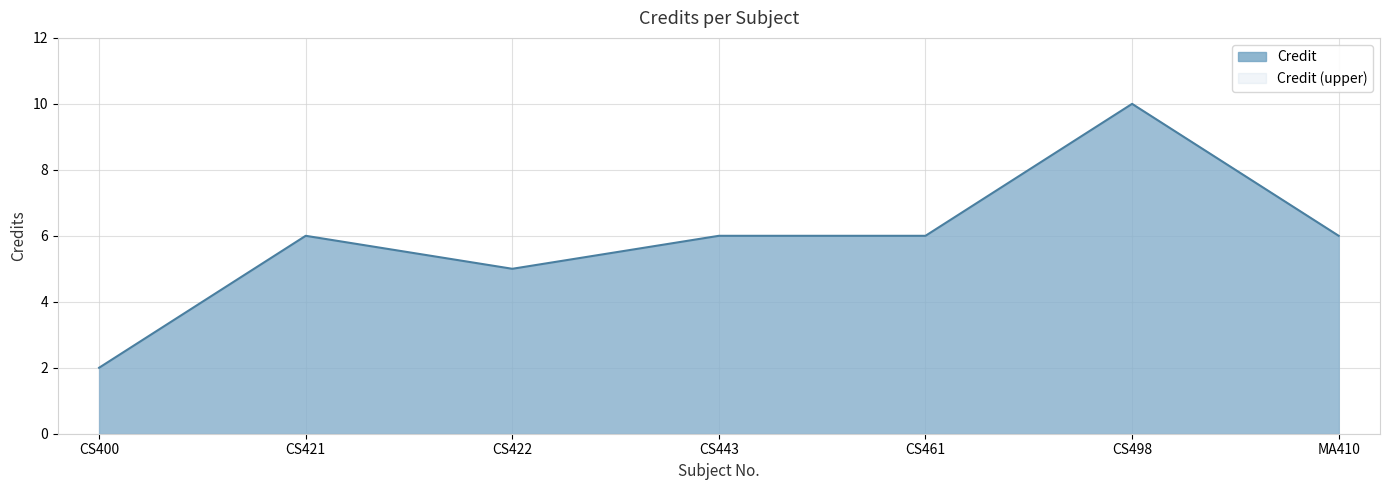

How many distinct data groups are displayed?

1